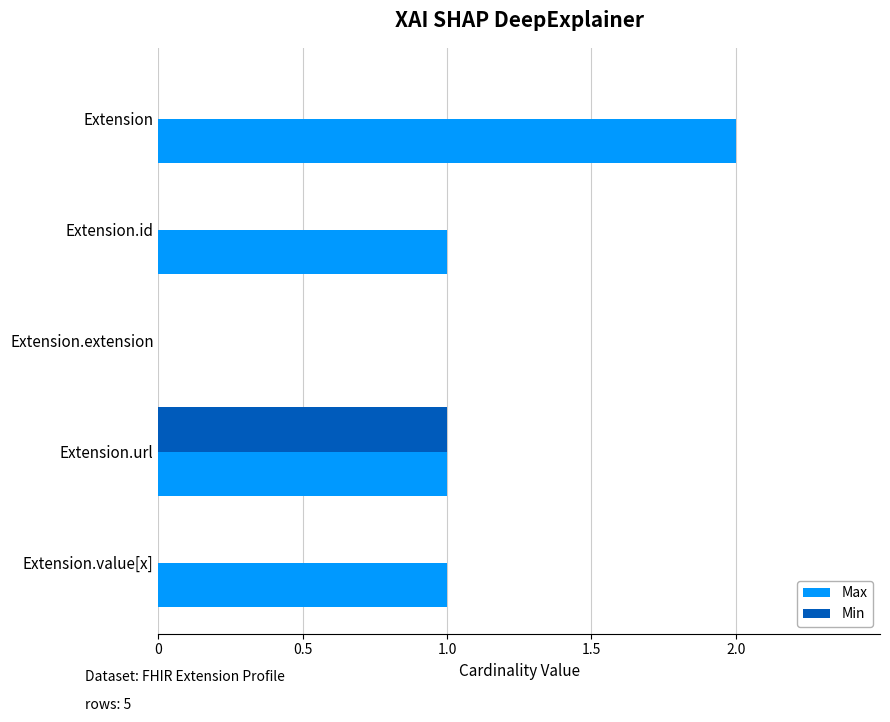

Which series changed the most between Extension and Extension.value[x]?

Max